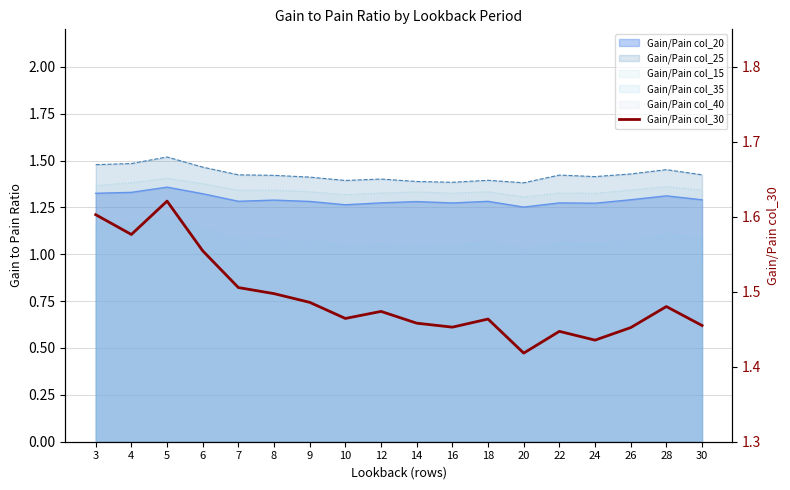

True or false: there are more than 2 points higher than both neighbors.

True